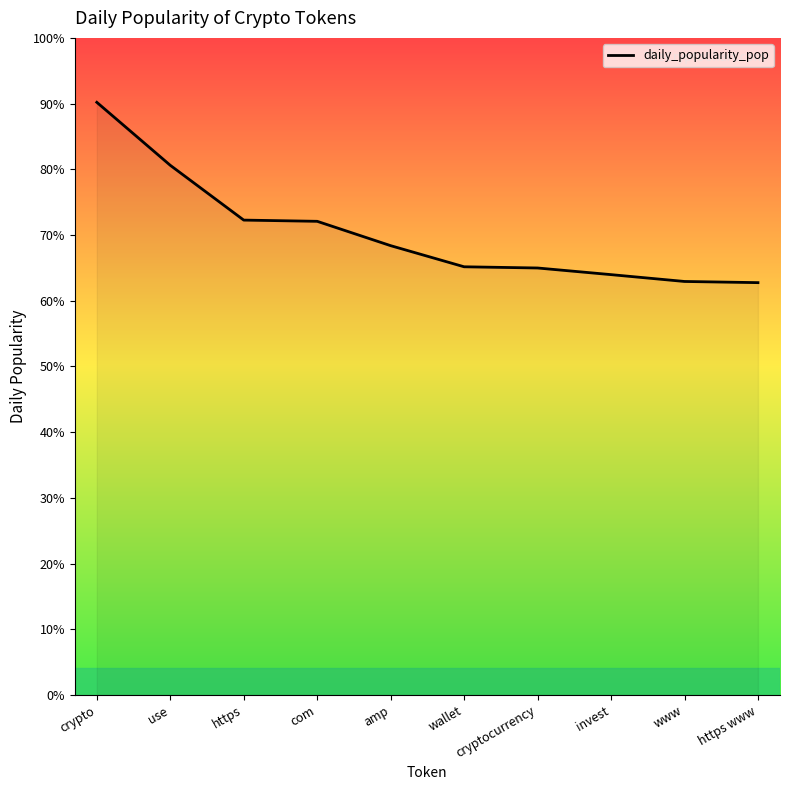

Rank the categories by value from highest to lowest.

crypto, use, https, com, amp, wallet, cryptocurrency, invest, www, https www